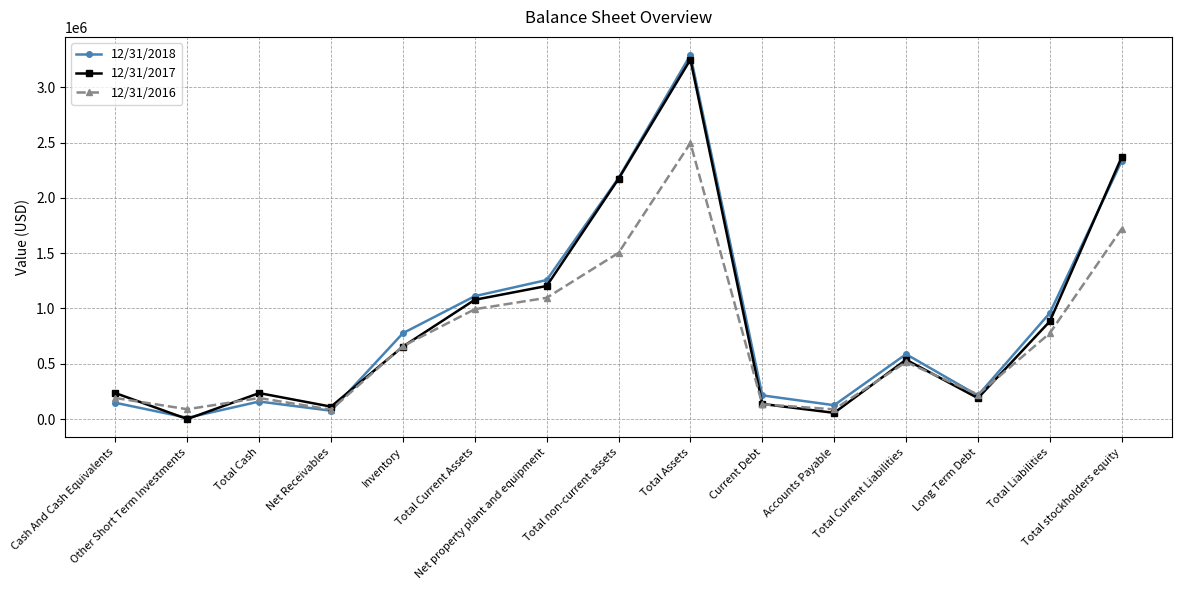

True or false: 12/31/2017 has more than 0 points higher than both neighbors.

True